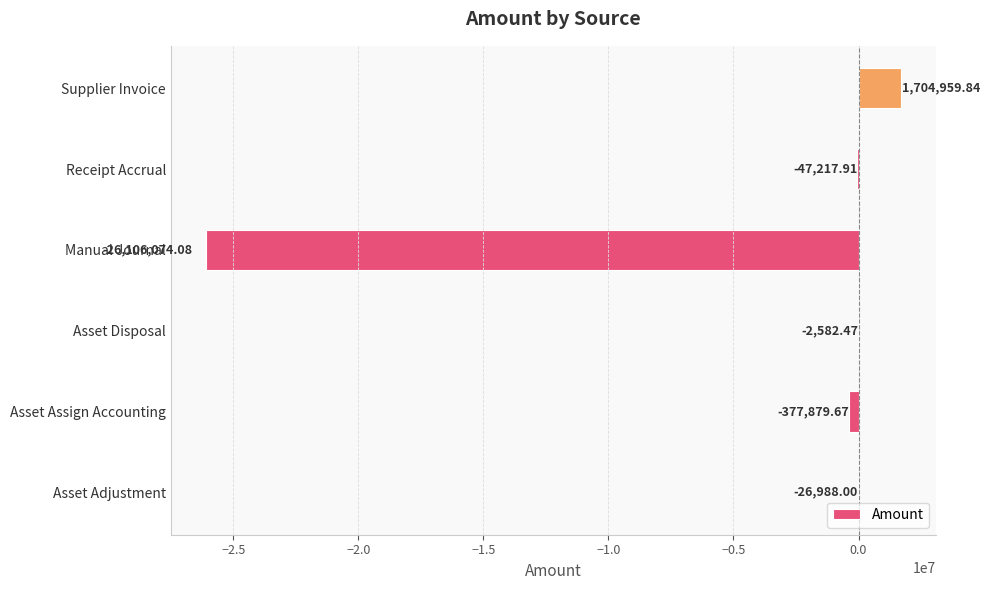

Where is the data nearest to the value -12200557?

Asset Assign Accounting